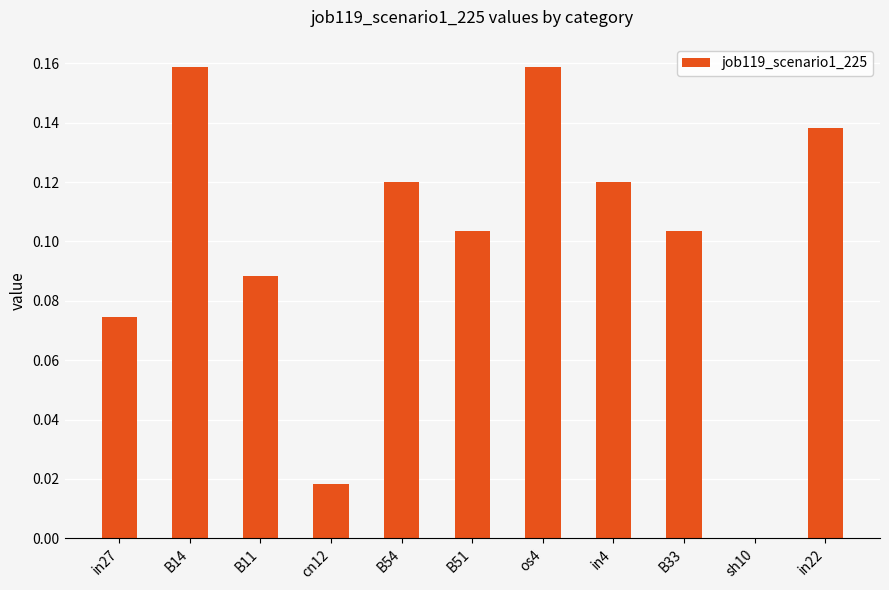

Are the bars grouped side by side (vs. stacked)?

No